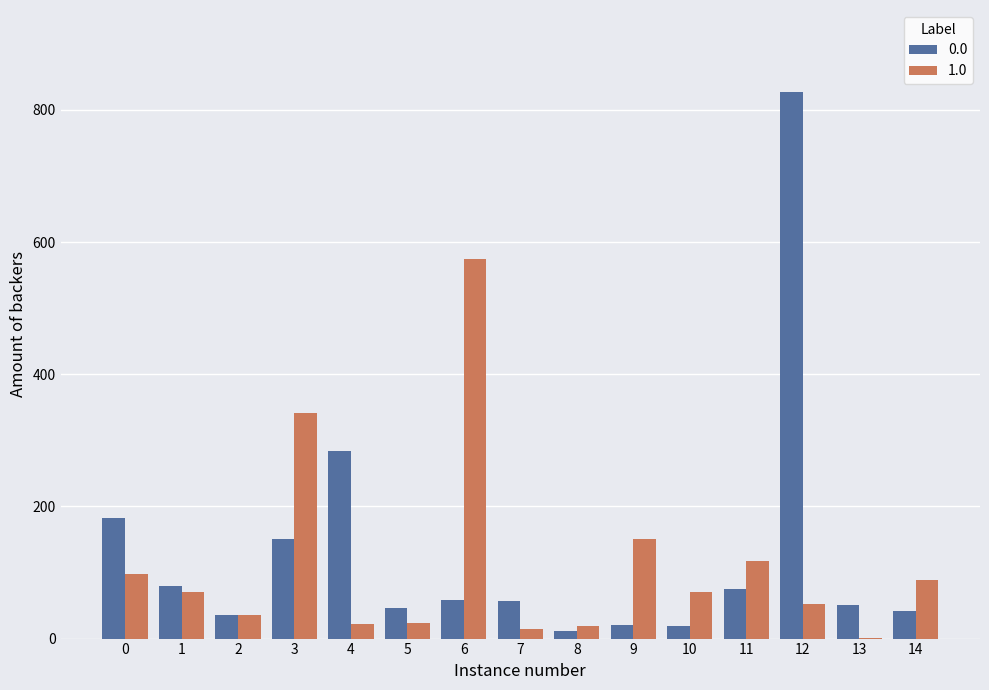

How many categories are shown in the chart?

15